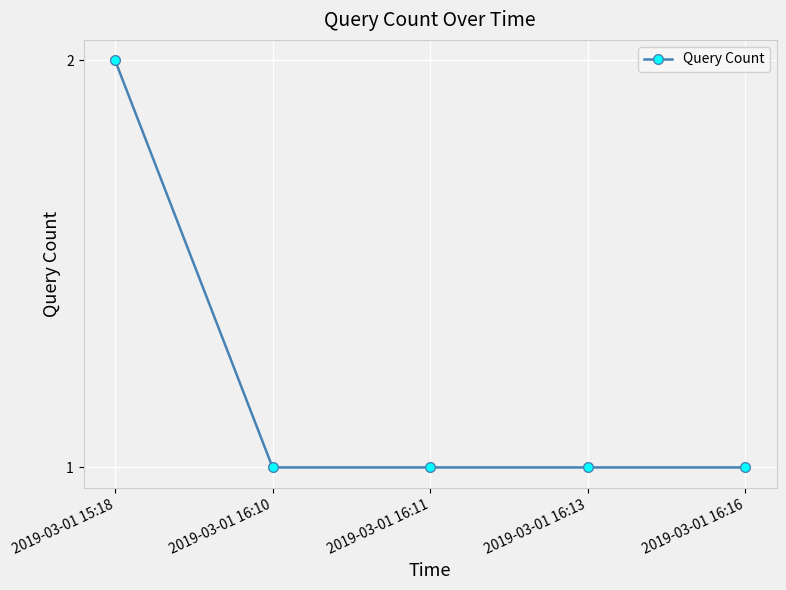

Is it true that the value at 2019-03-01 16:10 is 1?

True